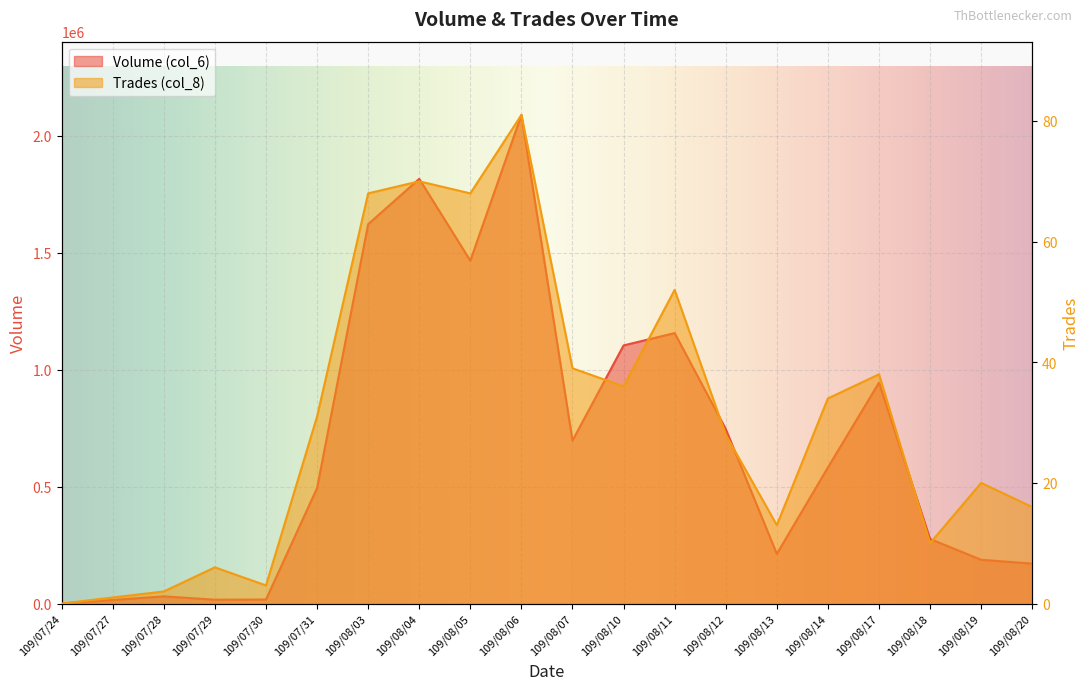

What is the spread (max minus min) of values at 109/08/19?

187160